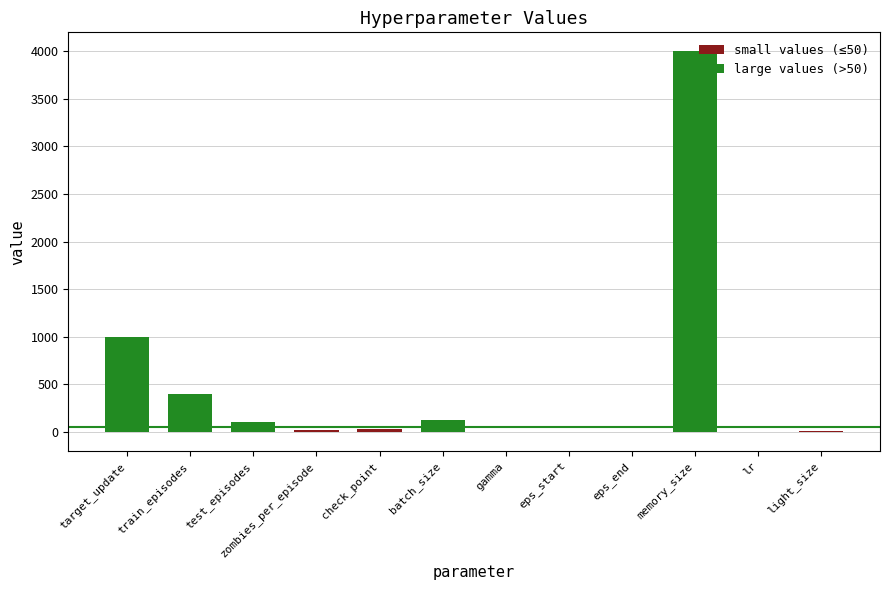

What are all the series names shown in the legend?

small values (≤50), large values (>50)